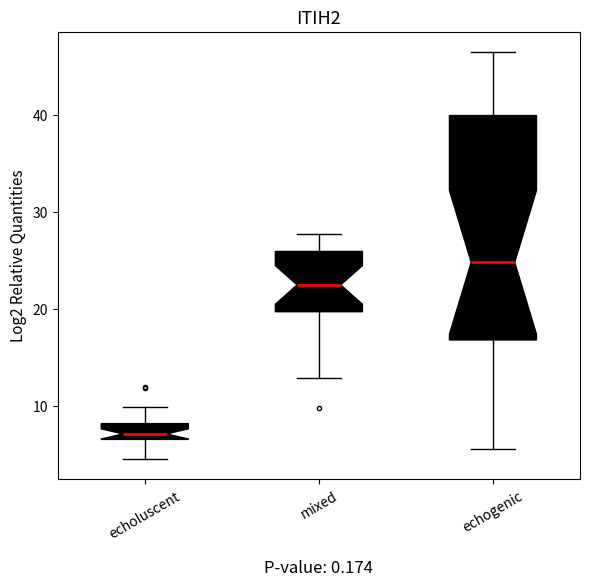

Which box's median line is the lowest?

echoluscent